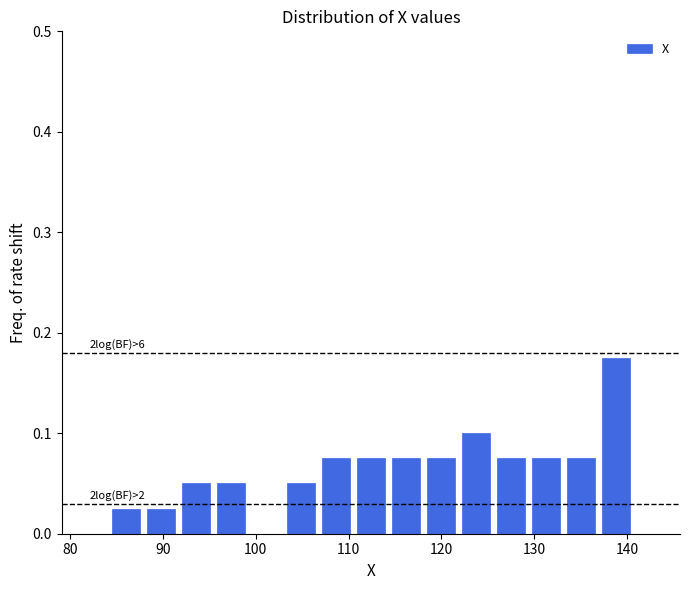

Around what value on the x-axis is the tallest bar? Give the approximate position of its centre, as read against the axis.

139